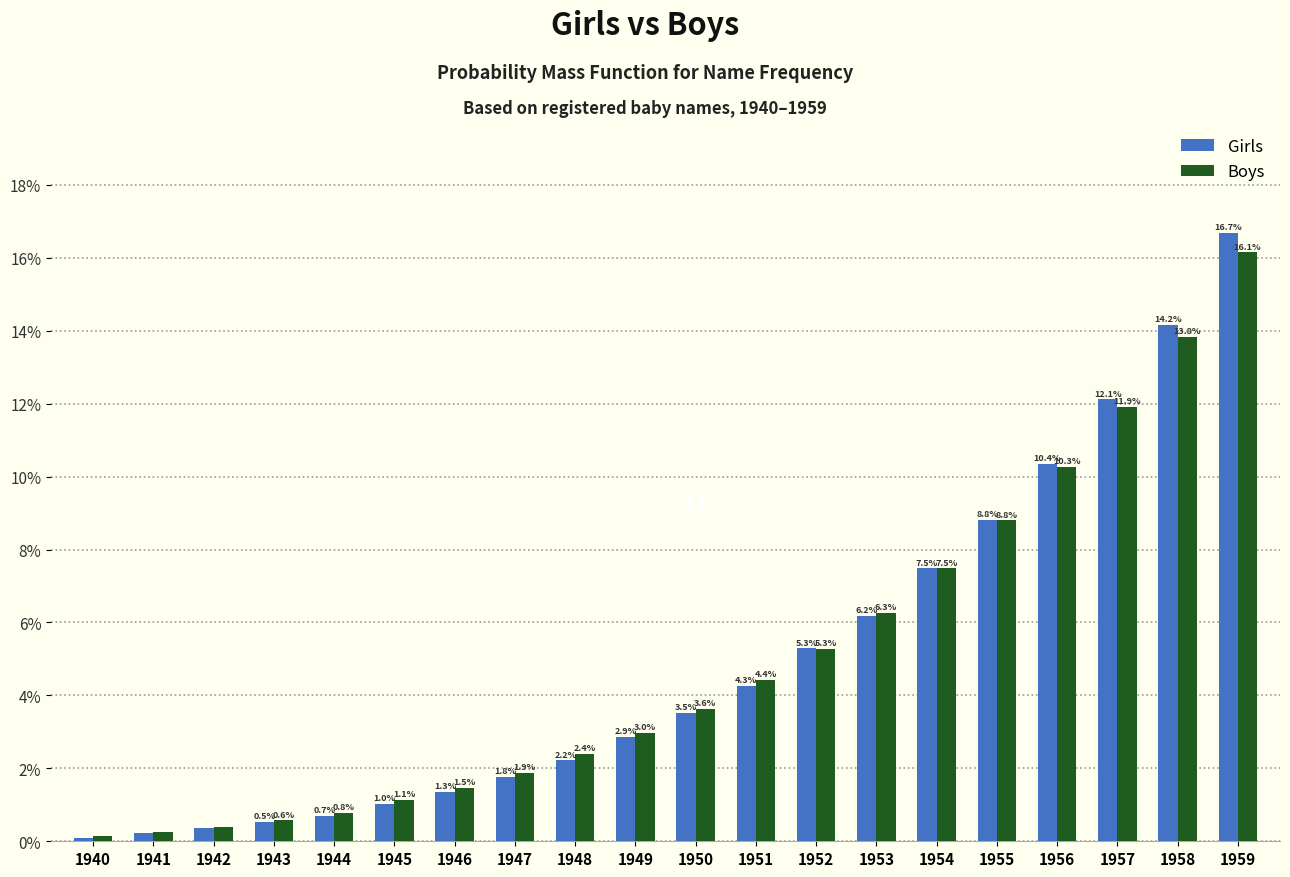

True or false: Boys has a value of 1.3 at 1950.

False